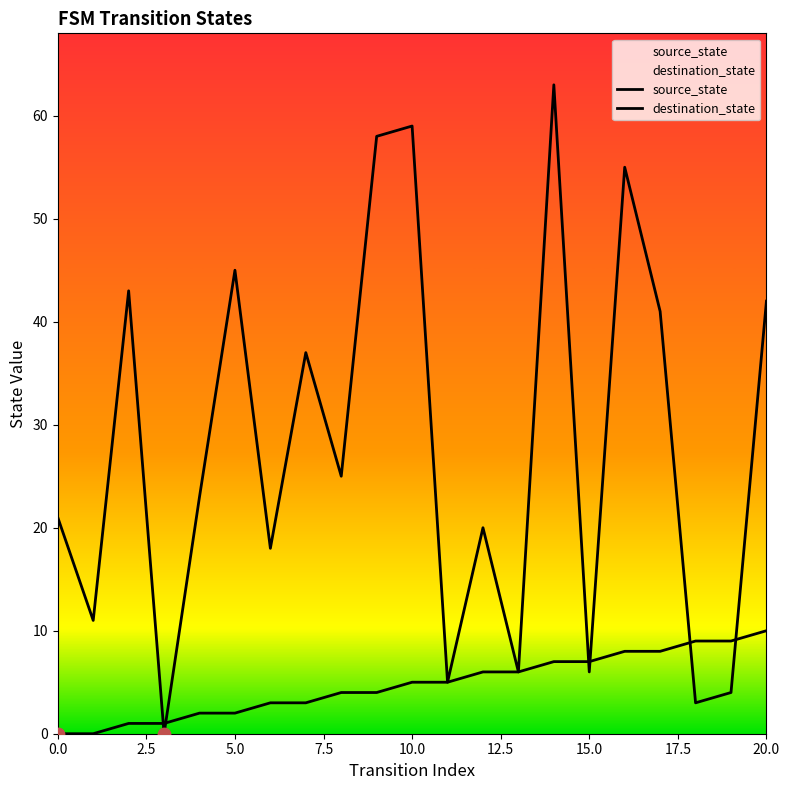

What are all the series names shown in the legend?

source_state, destination_state